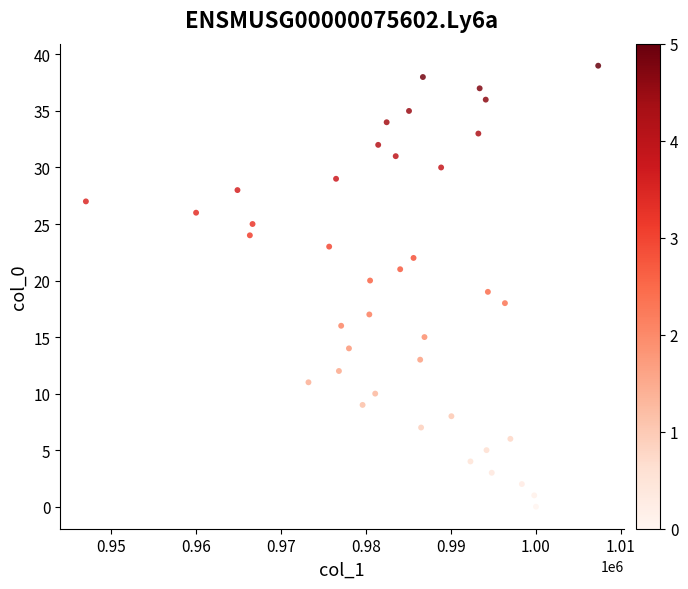

What is the range of Y values (max minus min)?

39